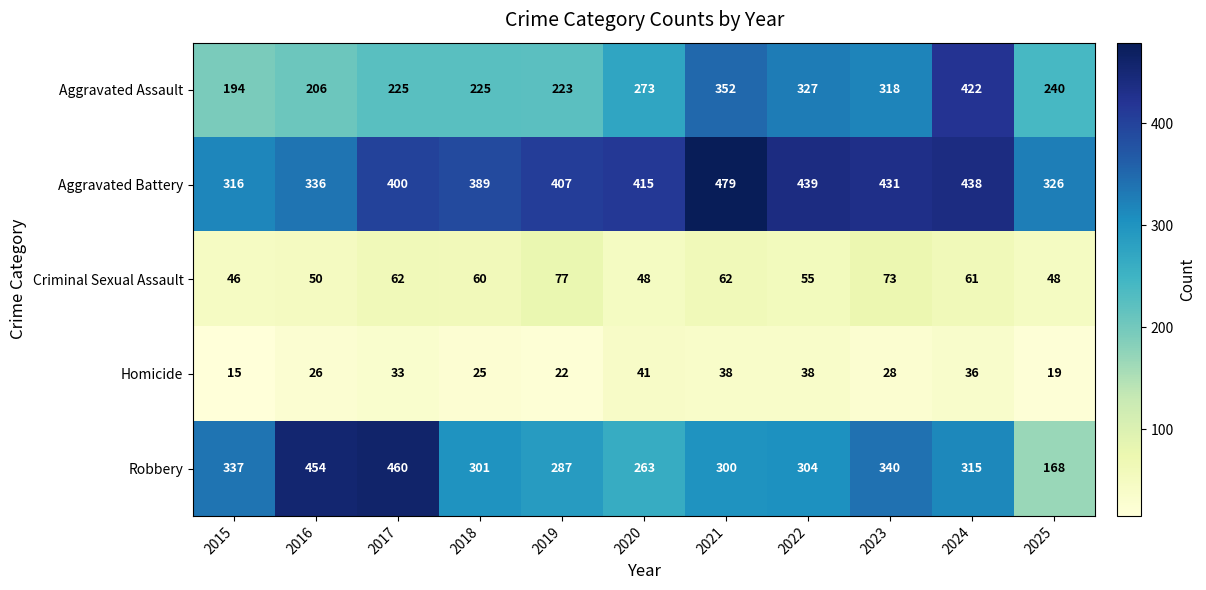

The value of Homicide at 2018 is 25. True or false?

True